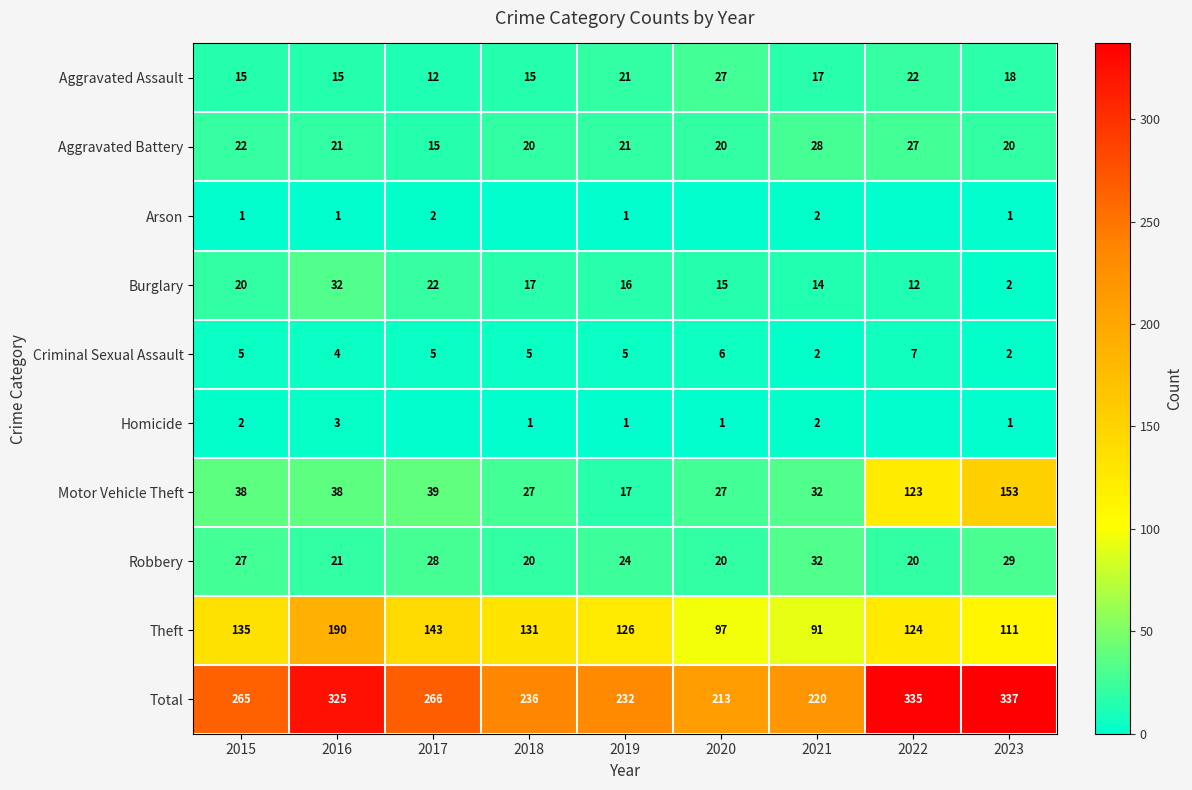

What is the difference between the Homicide values at 2021 and 2023?

1